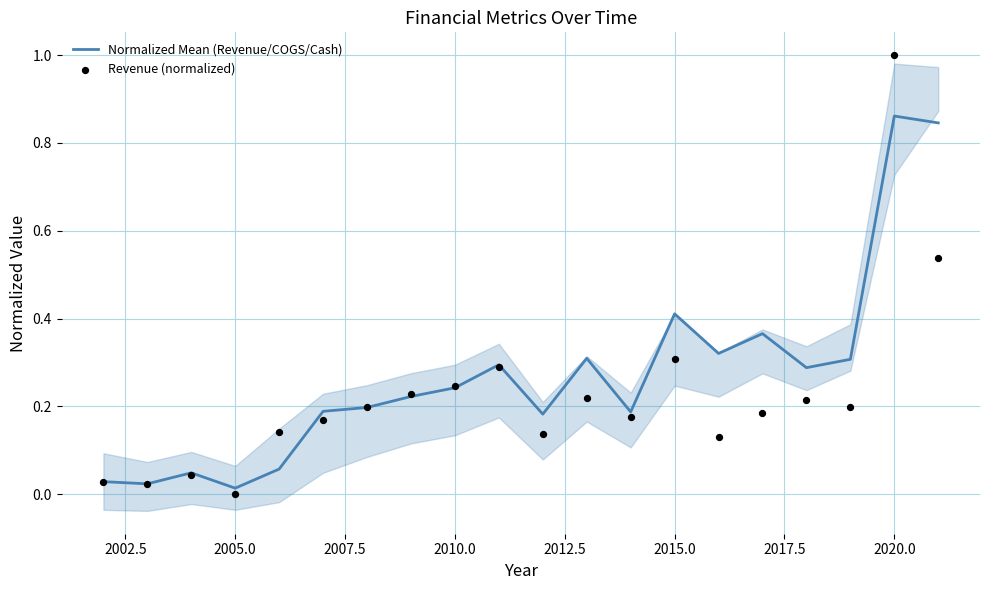

What are all the series names shown in the legend?

Normalized Mean (Revenue/COGS/Cash), Revenue (normalized)